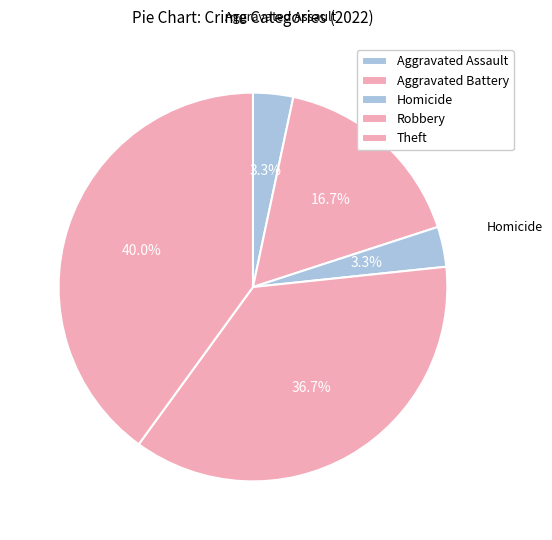

How many segments does this pie chart have?

5